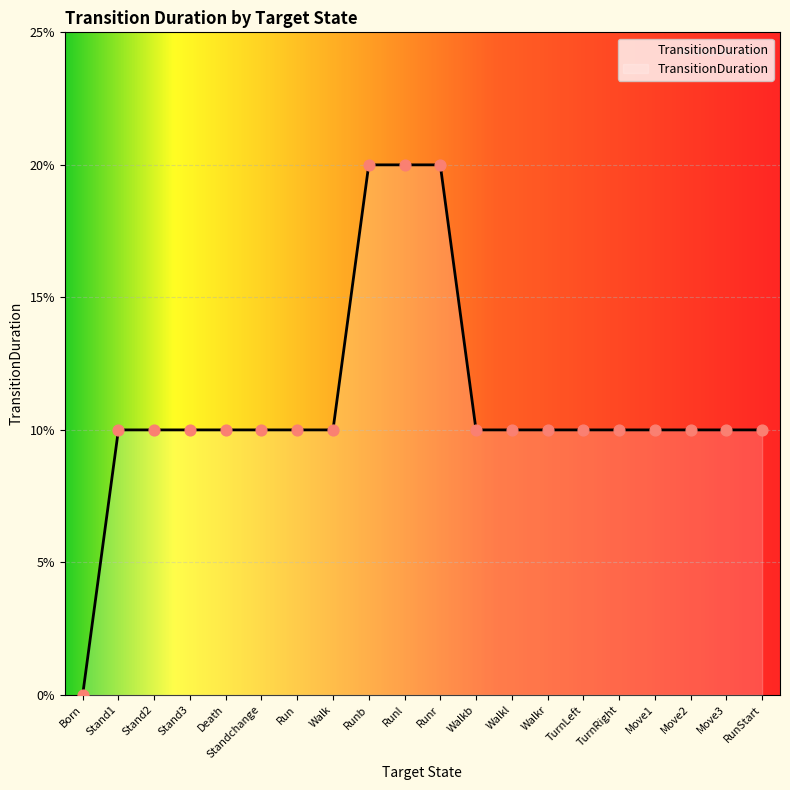

Which has a higher value, RunStart or Born?

RunStart